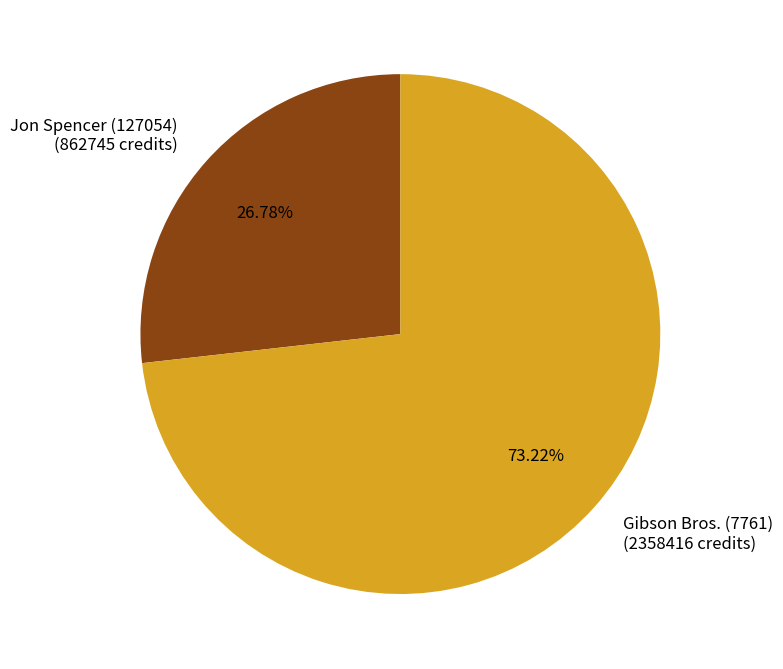

Approximately how many times larger is the value at Gibson Bros. (7761) compared to Jon Spencer (127054)?

2.7